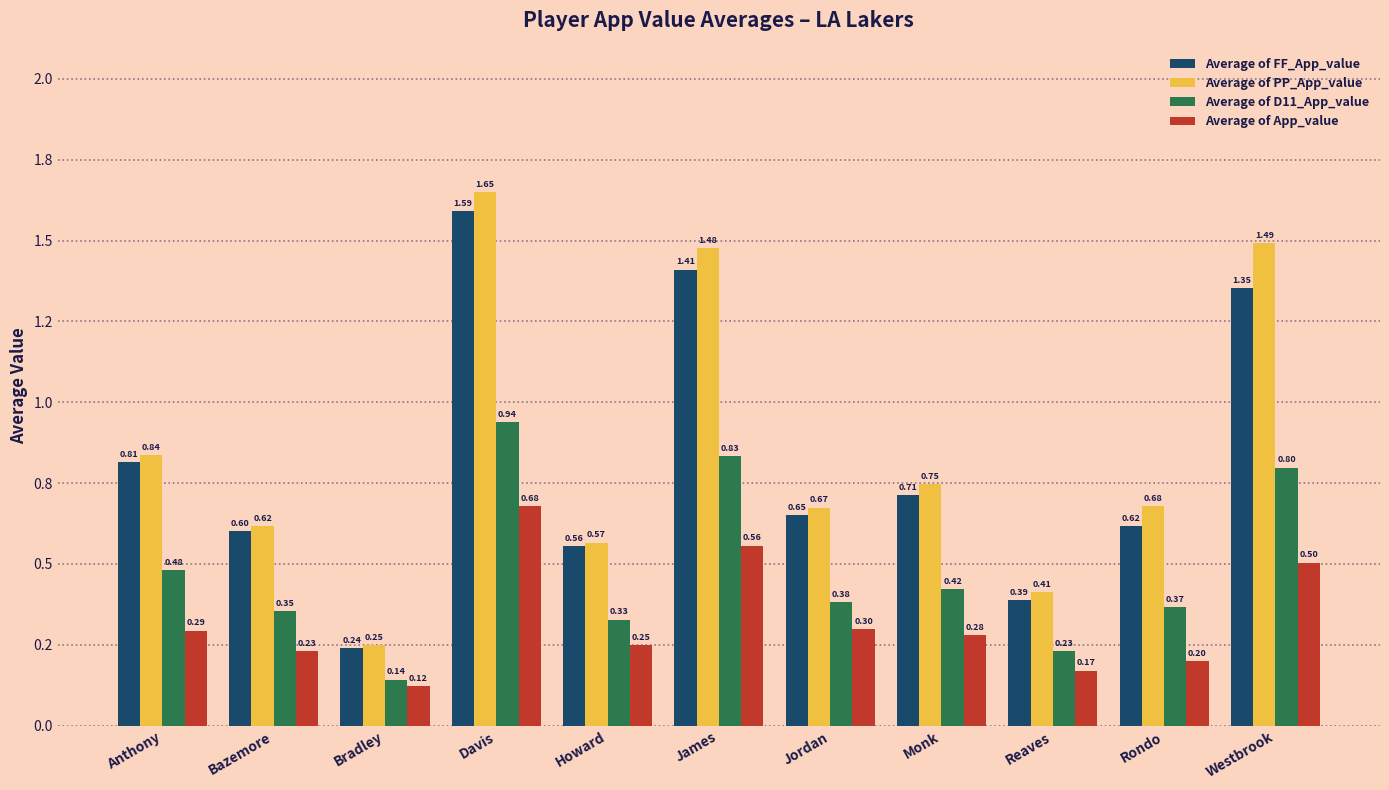

What is the label of the 4th bar from the right?

Monk